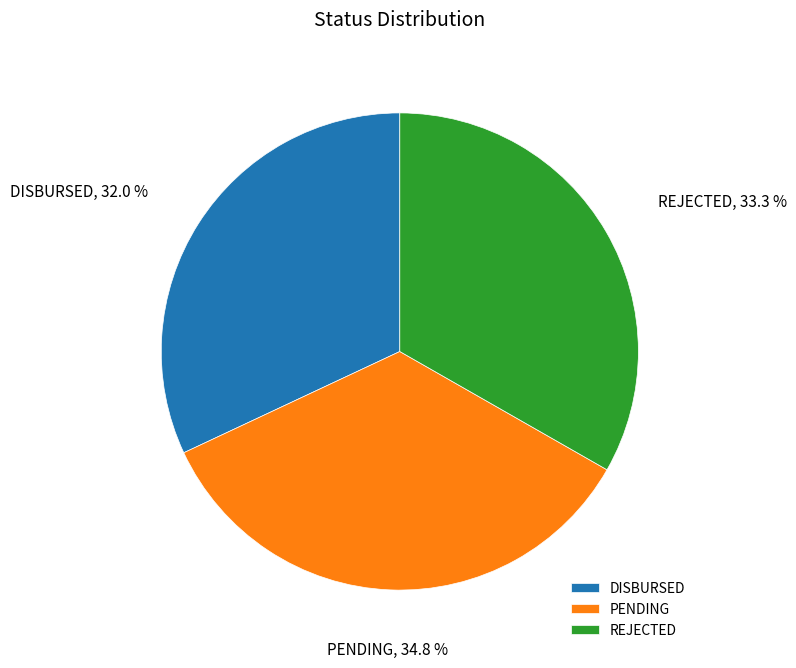

To the nearest percent, what is the average slice percentage?

33%